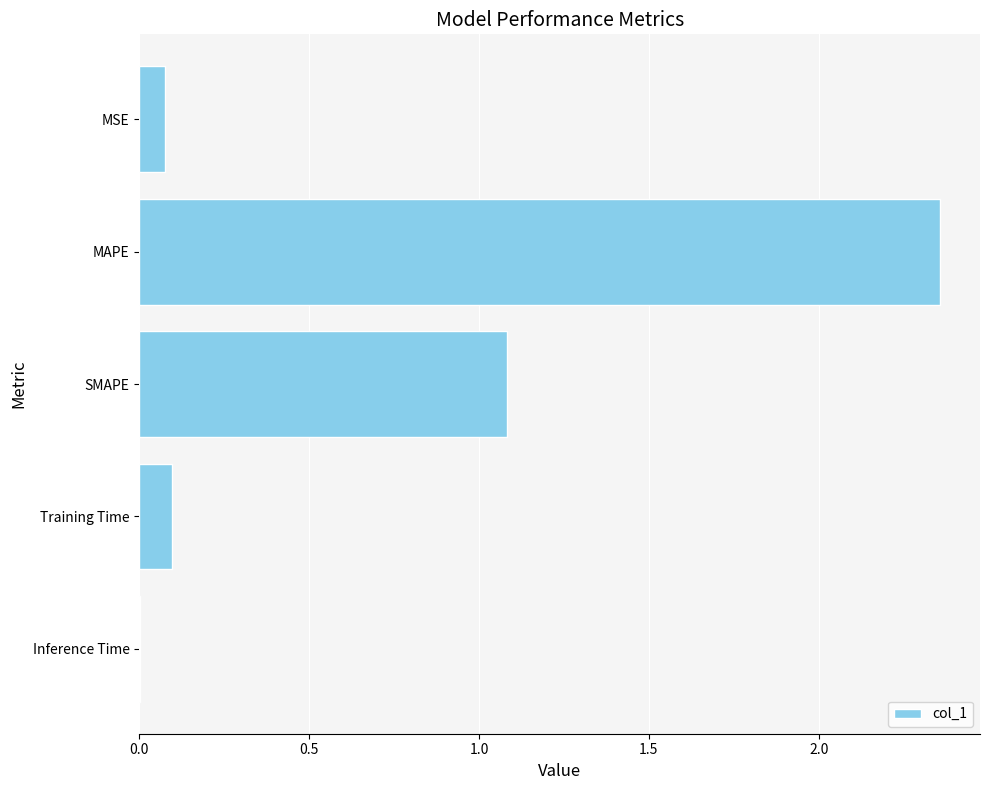

Between MSE and MAPE, which is larger?

MAPE